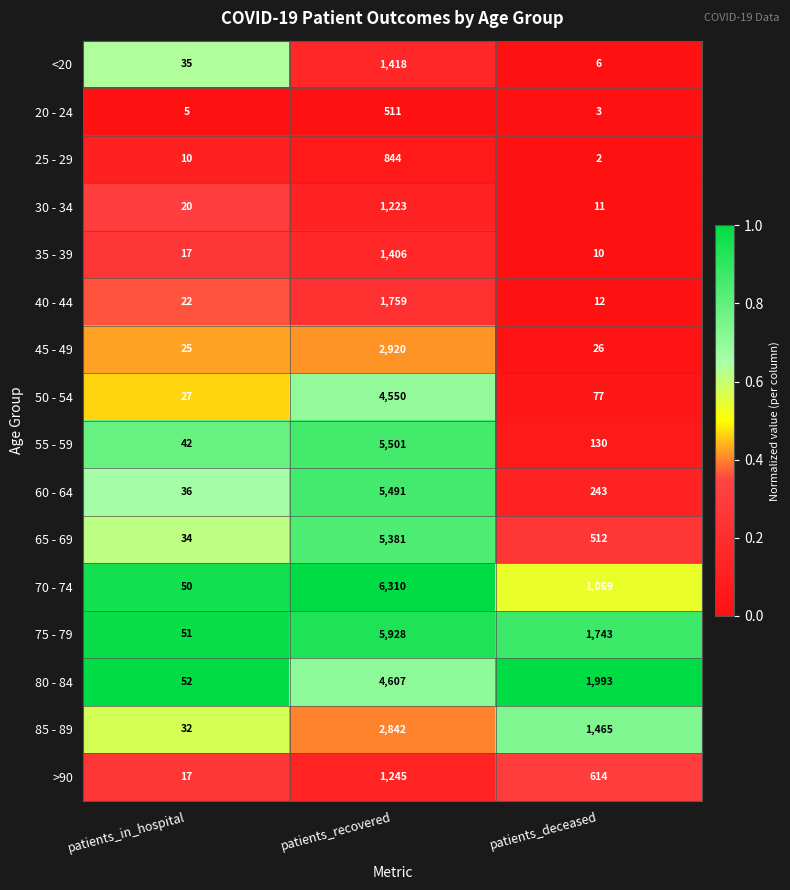

Which series changed the most between patients_in_hospital and patients_deceased?

80 - 84